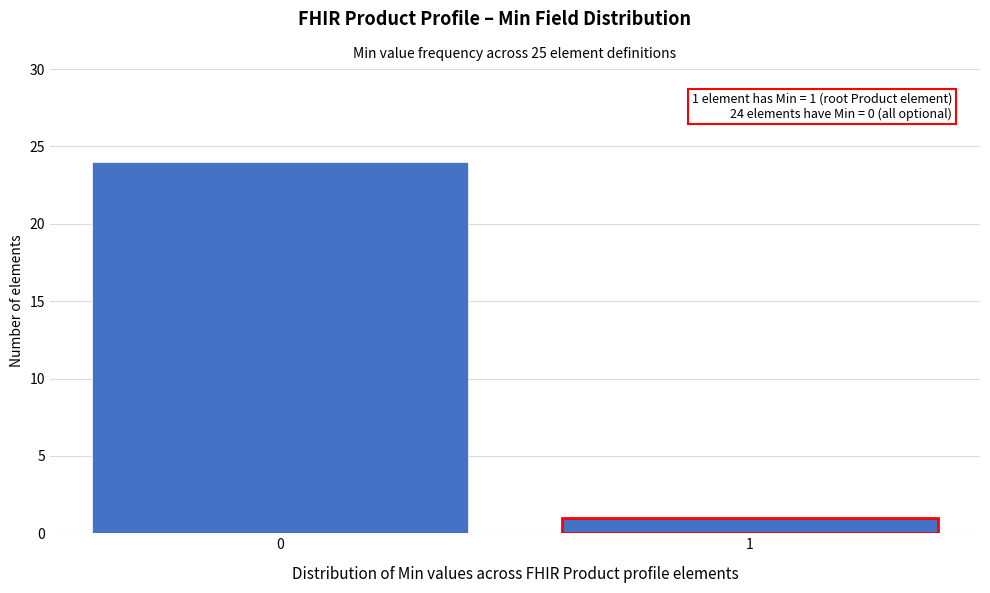

Reading left to right, what are all the values shown in this chart?

24	1